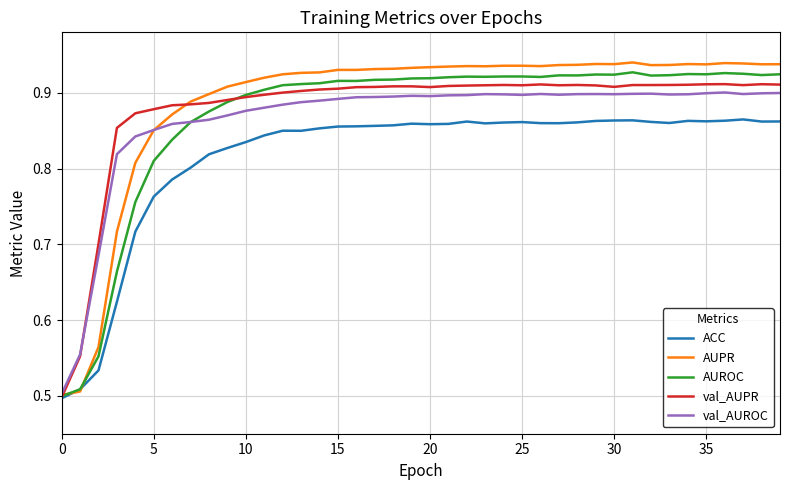

The value of val_AUPR at 5 is 1.3. True or false?

False